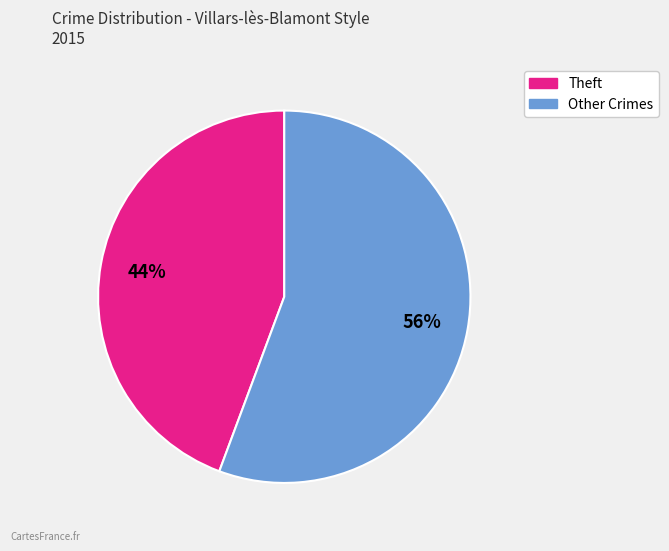

To the nearest percent, what is the average slice percentage?

50%